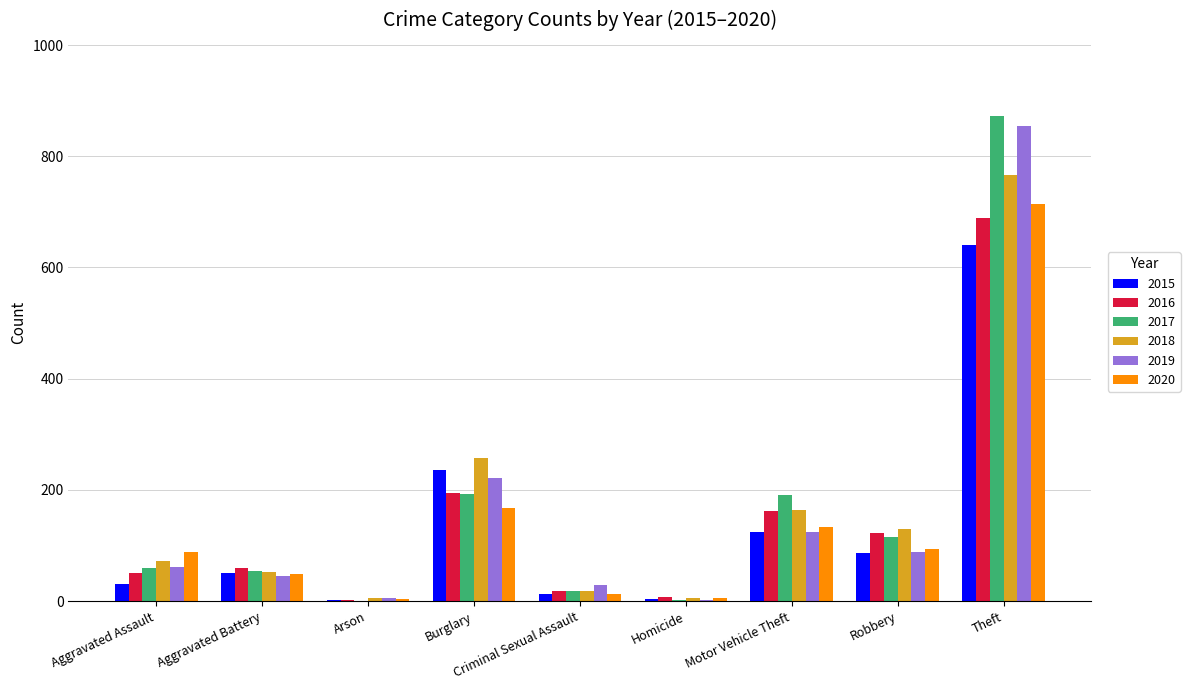

At which category is the sum across all series the highest?

Theft